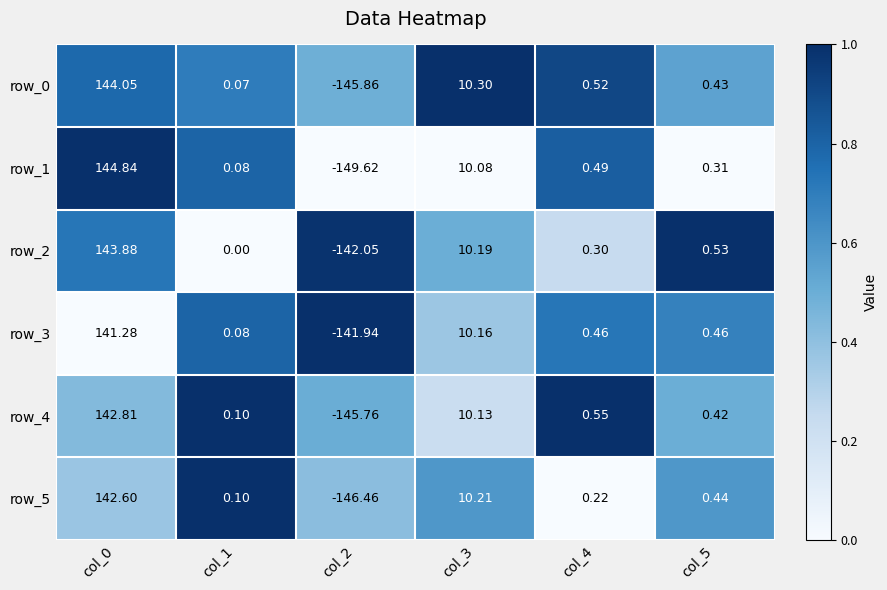

List the series in order of their peak value, highest first.

row_1, row_0, row_2, row_4, row_5, row_3